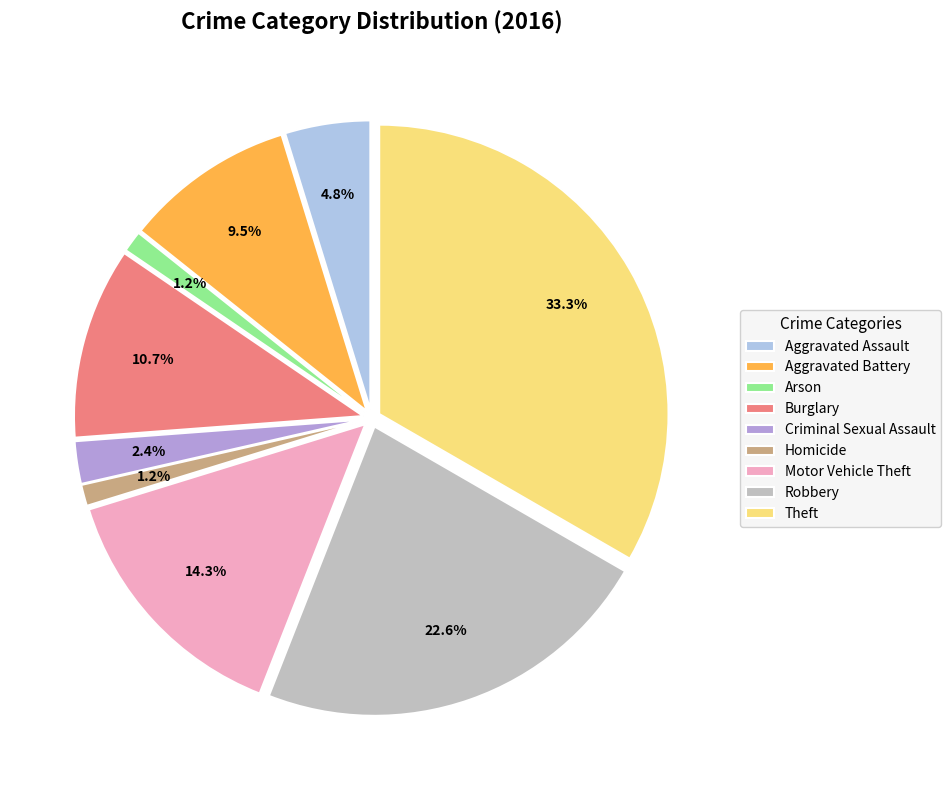

Is there a majority slice in this chart?

No